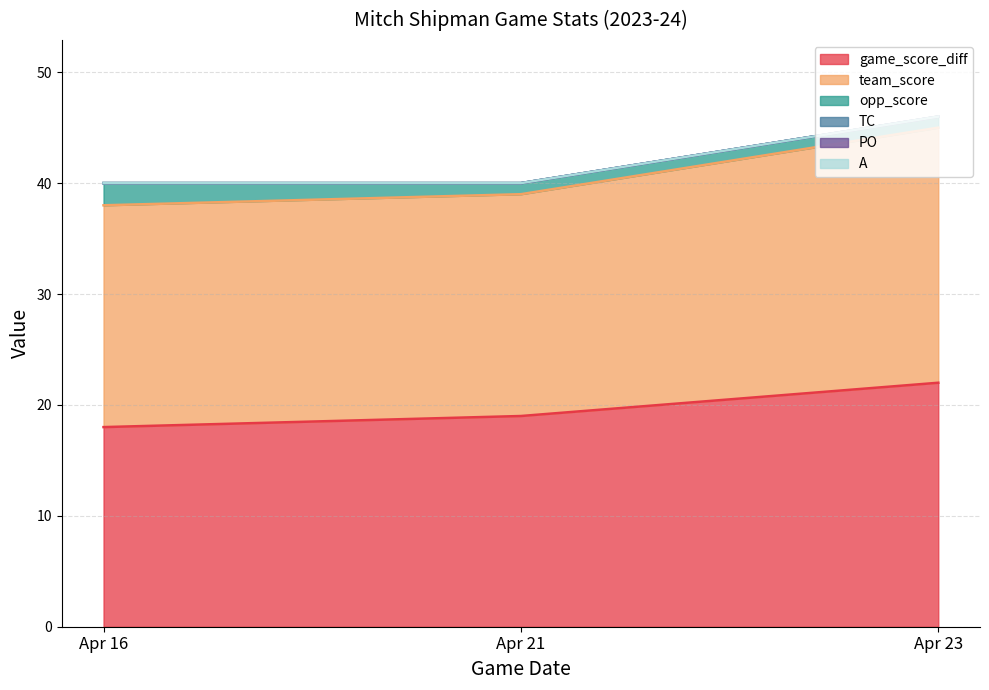

How many lines are shown in the chart?

6